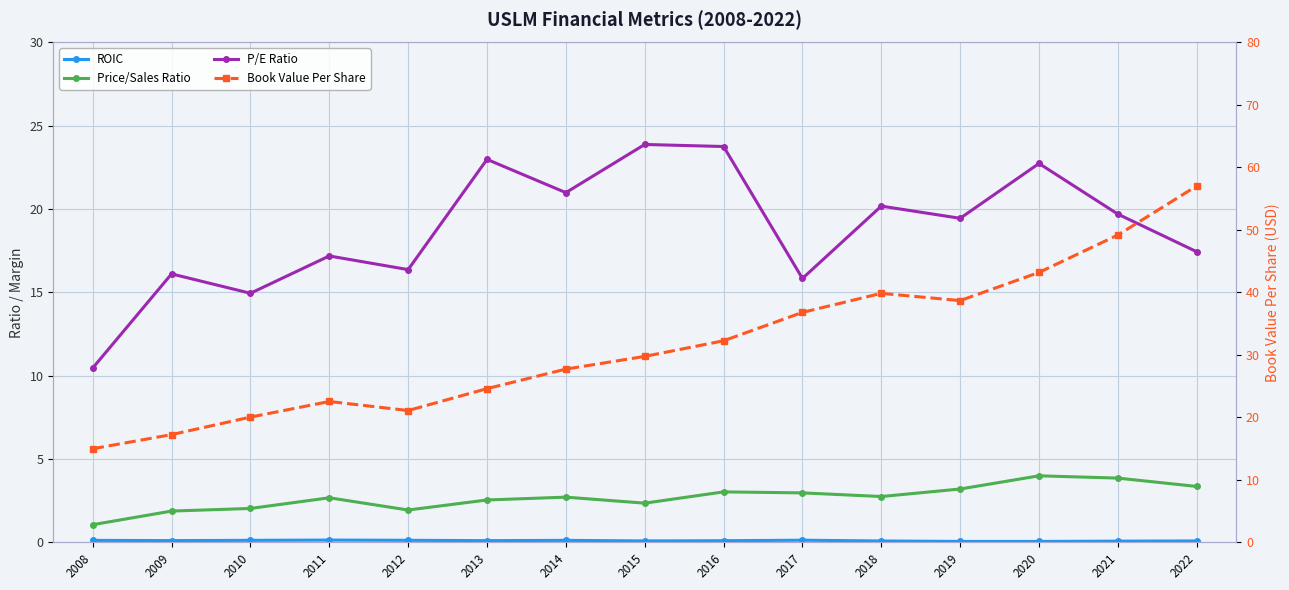

Where is the first local maximum for P/E Ratio?

2009